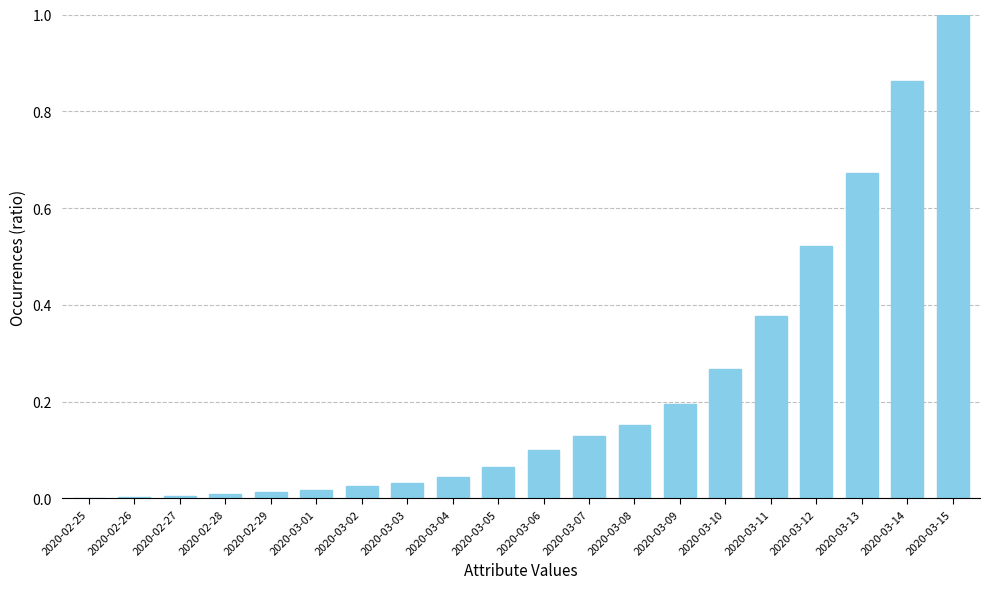

True or false: the data shows 0.2 at 2020-03-09.

True